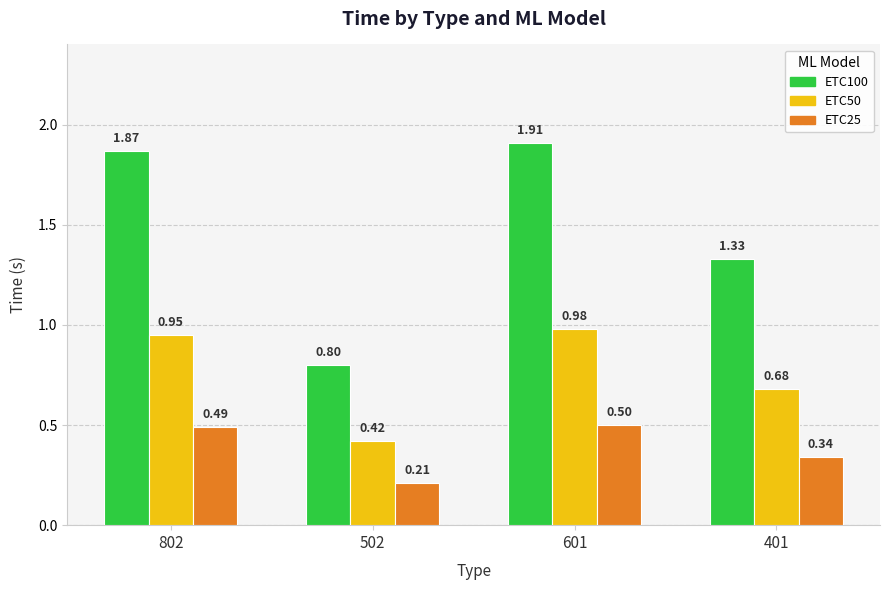

At 401, list the series in order from smallest to largest.

ETC25, ETC50, ETC100